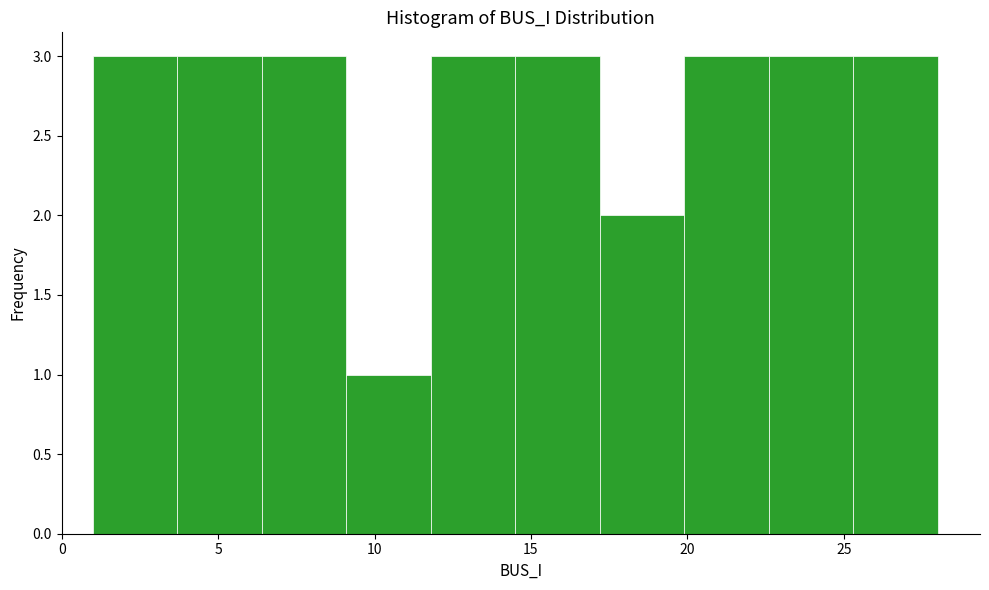

Reading left to right, transcribe this chart: for each bar, give the range it covers on the x-axis and its height. Neither the bar edges nor the heights are printed on the chart, so give them approximately, as read against the axes.

1.0 to 3.7: 3
3.7 to 6.4: 3
6.4 to 9.1: 3
9.1 to 11.8: 1
11.8 to 14.5: 3
14.5 to 17.2: 3
17.2 to 19.9: 2
19.9 to 22.6: 3
22.6 to 25.3: 3
25.3 to 28.0: 3